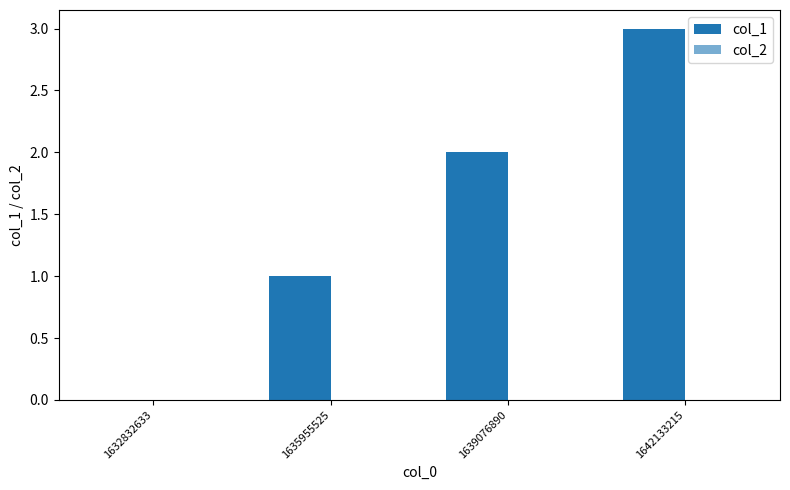

Reading left to right, transcribe all the data shown in this chart.

col_1: 0	1	2	3
col_2: 0	0	0	0